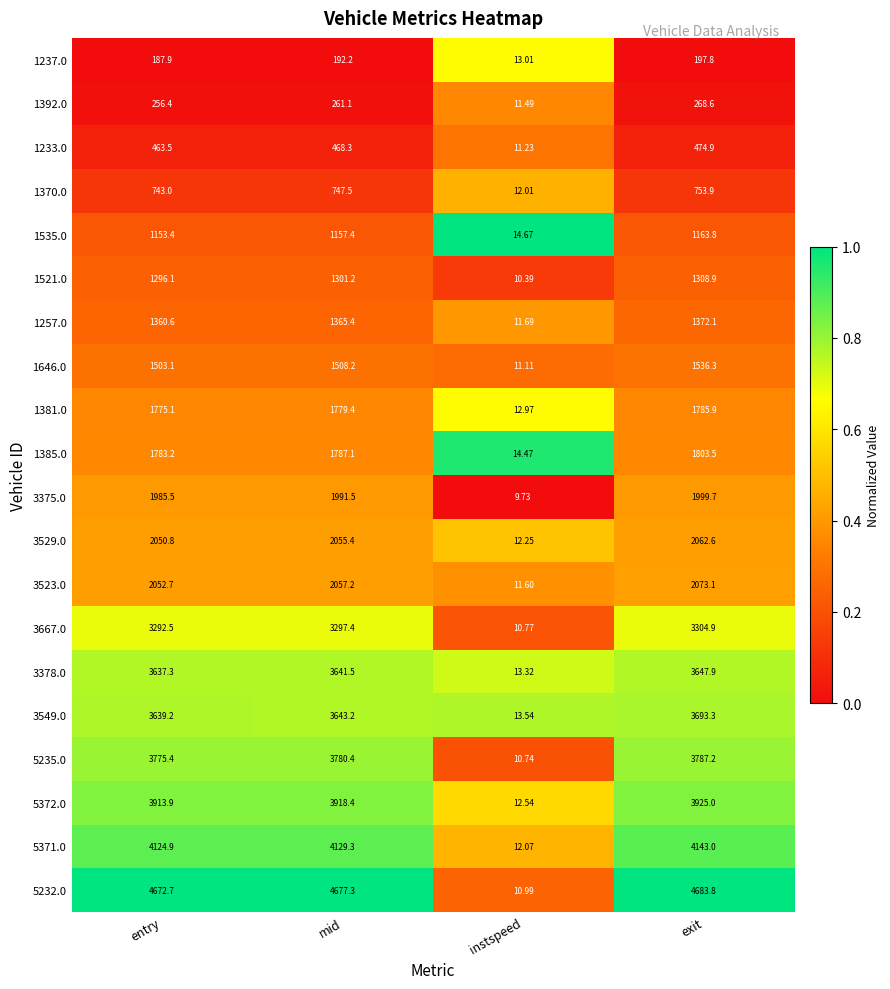

Where does the 1370.0 series first go above 747?

mid